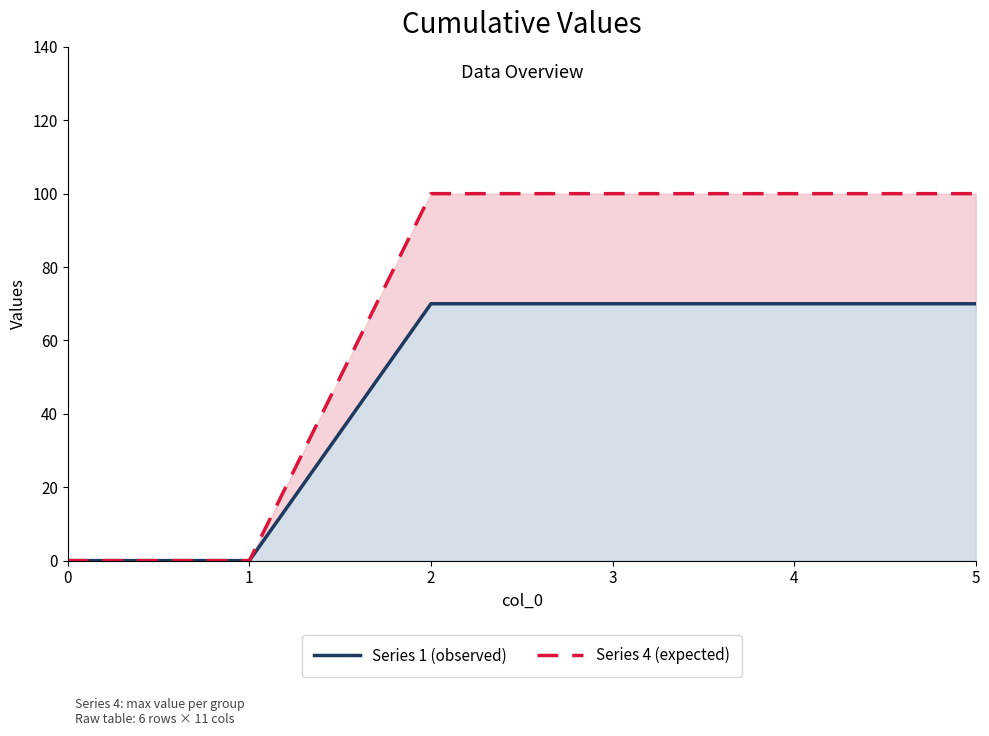

The value of Series 4 (expected) at 5 is 100. True or false?

True